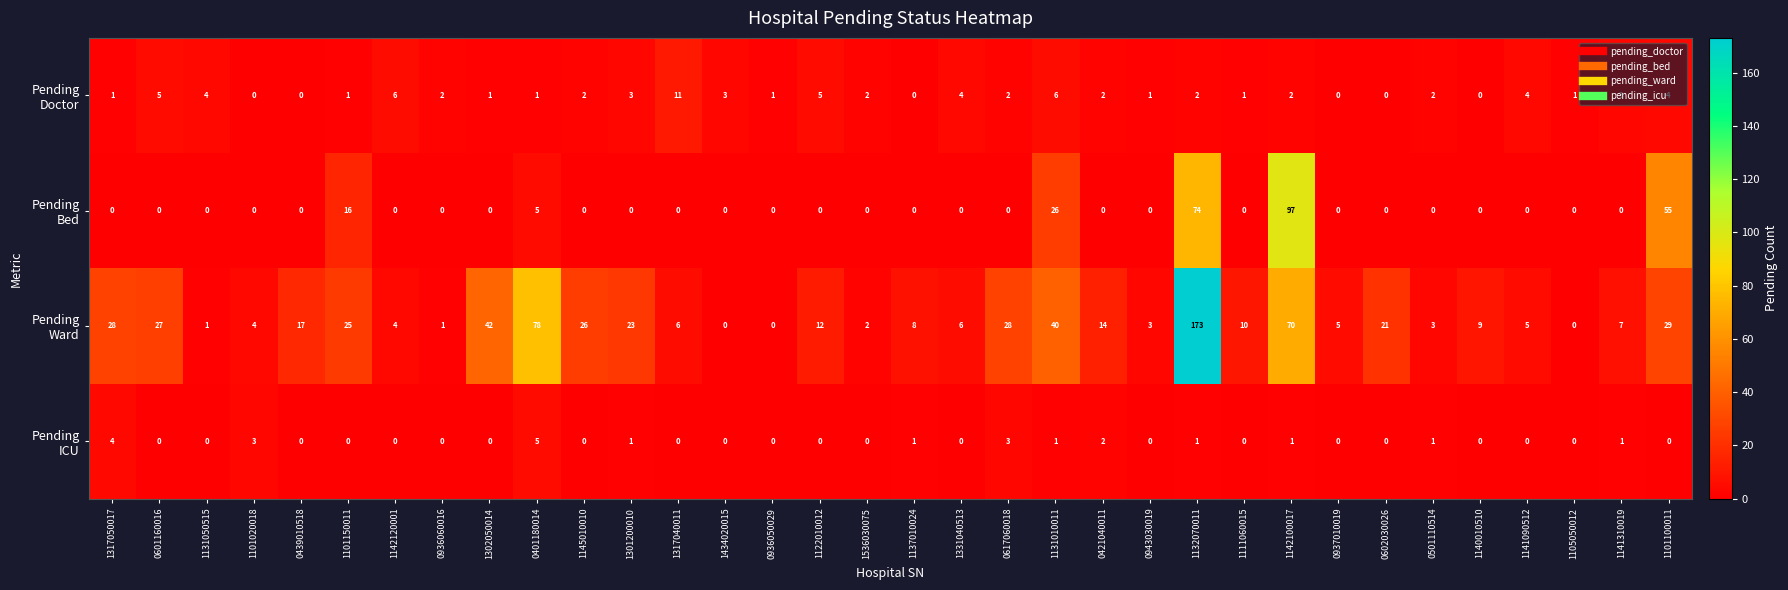

What is the spread (max minus min) of values at 0501110514?

3